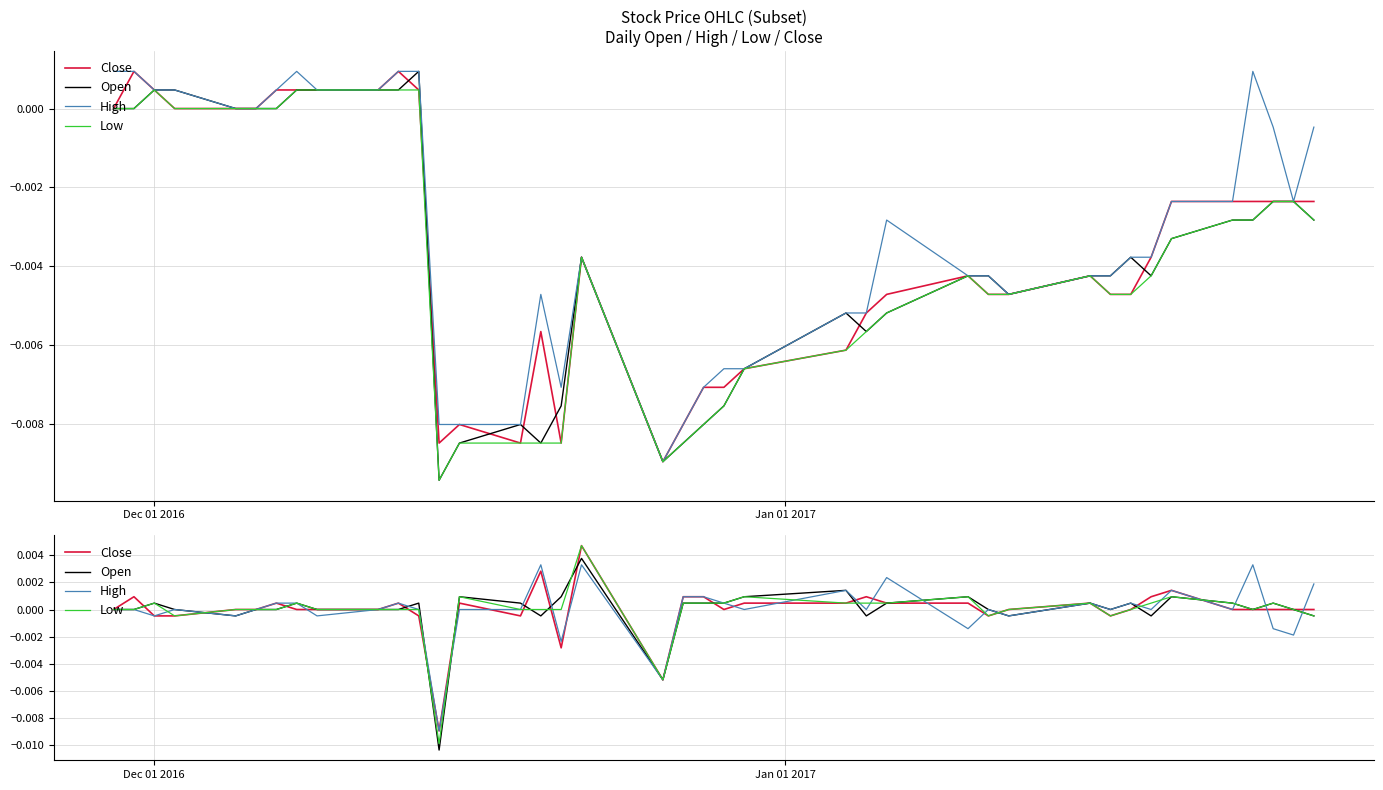

In Close, how many points are lower than both neighbors (excluding endpoints)?

7